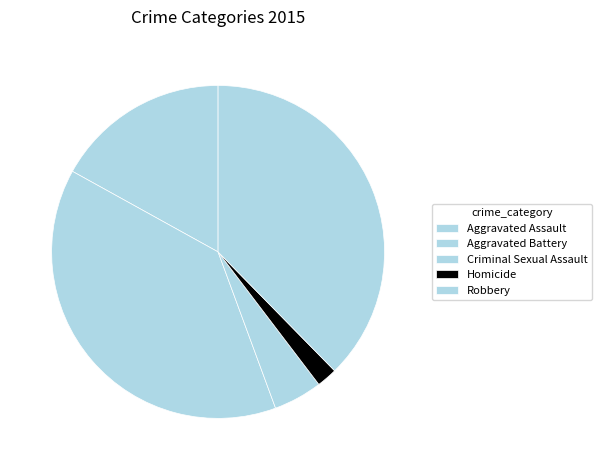

How many slices are in this pie chart?

5